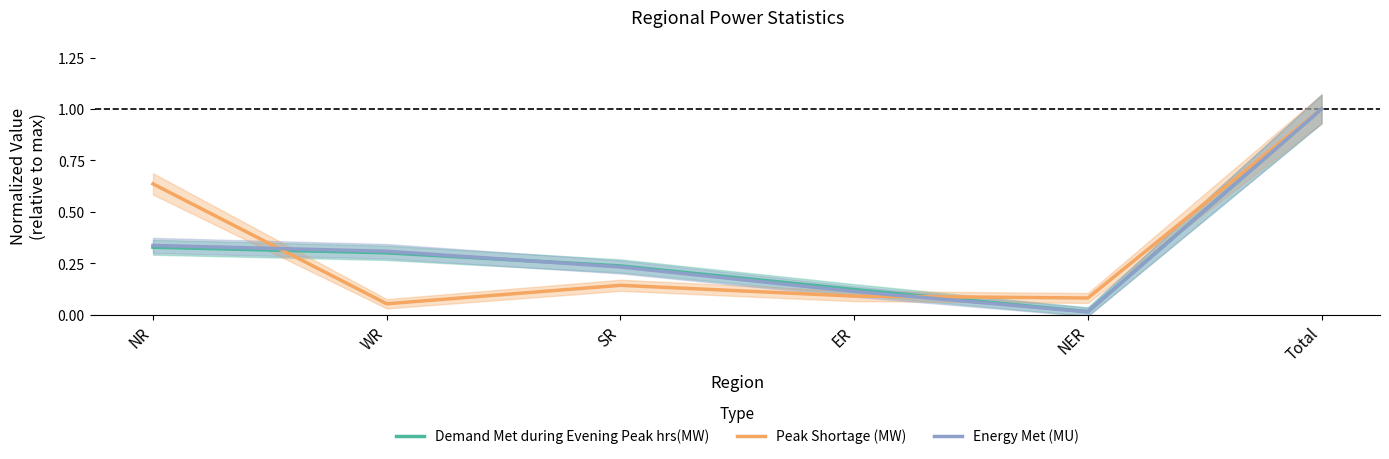

Where do Demand Met during Evening Peak hrs(MW) and Peak Shortage (MW) first cross each other?

NR and WR